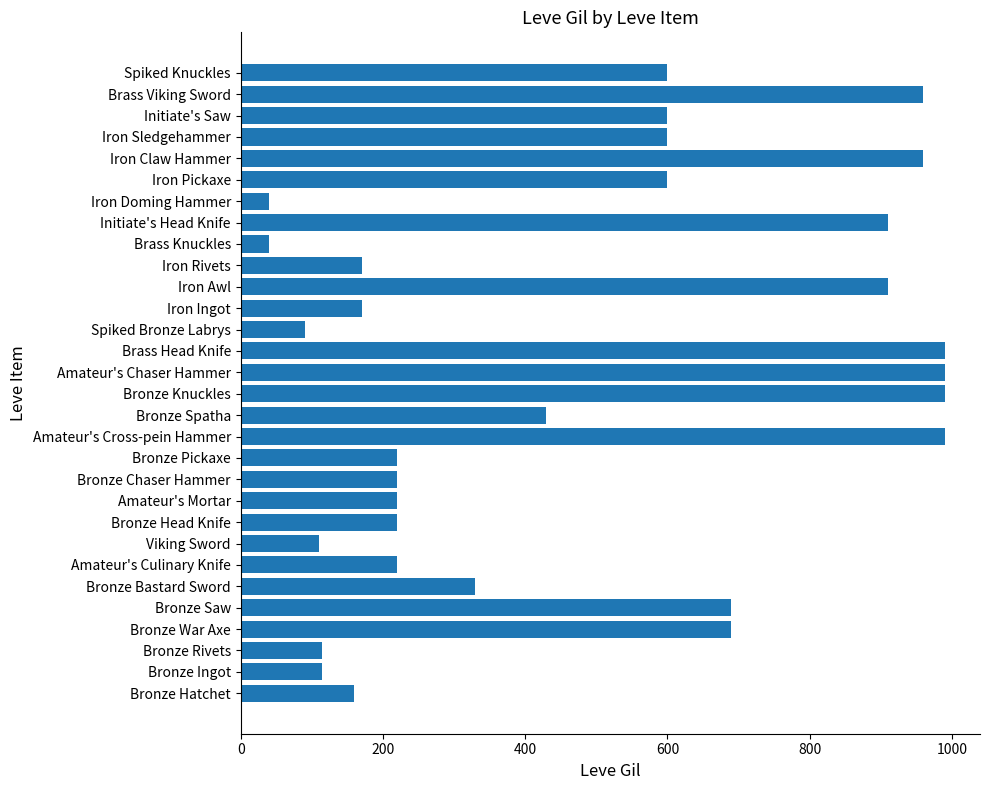

What is the smallest value displayed?

40